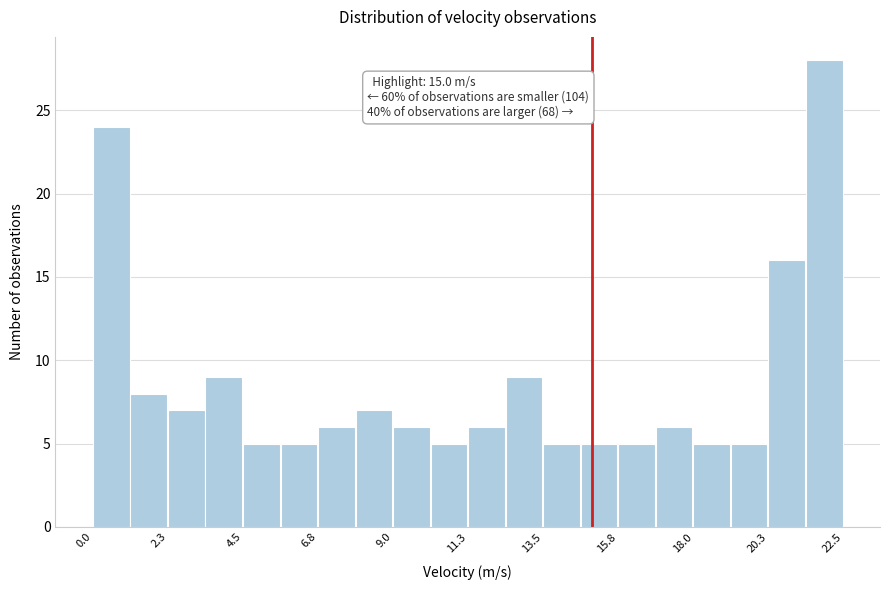

Read against the x-axis, roughly where is the centre of the tallest bar?

22.0